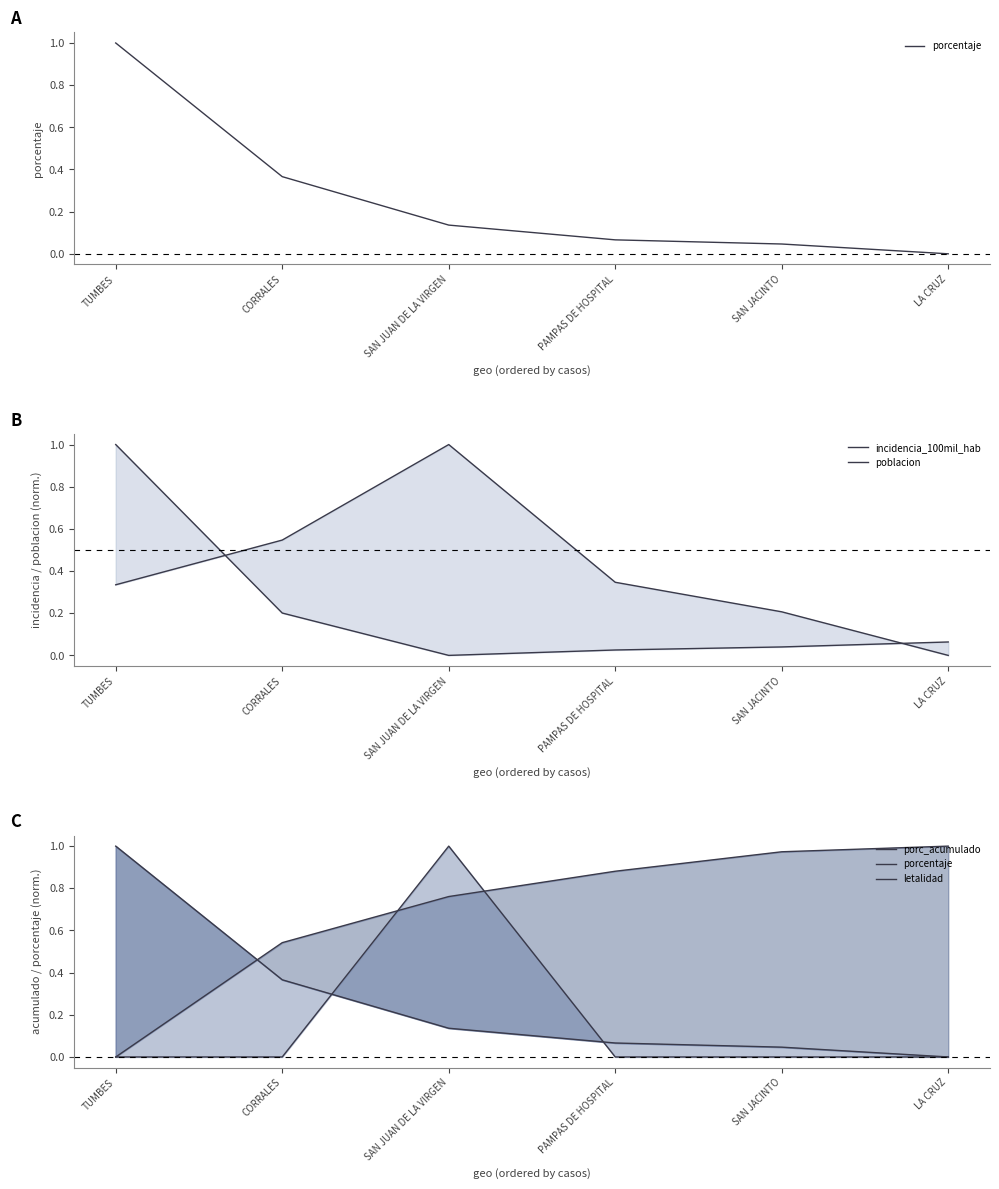

How many values in incidencia_100mil_hab are above zero?

5